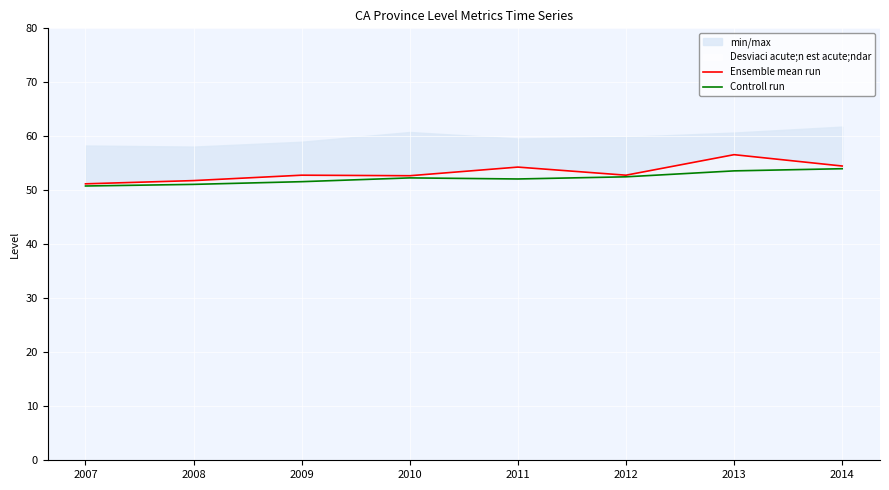

Where is the first local maximum for Ensemble mean run?

2009